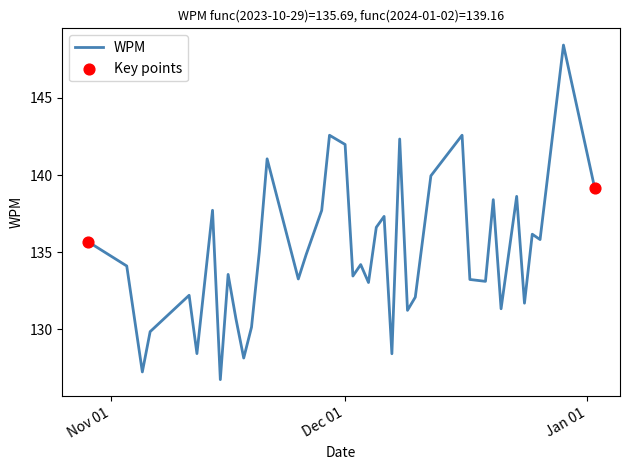

What is the difference between the maximum and minimum values?

21.7